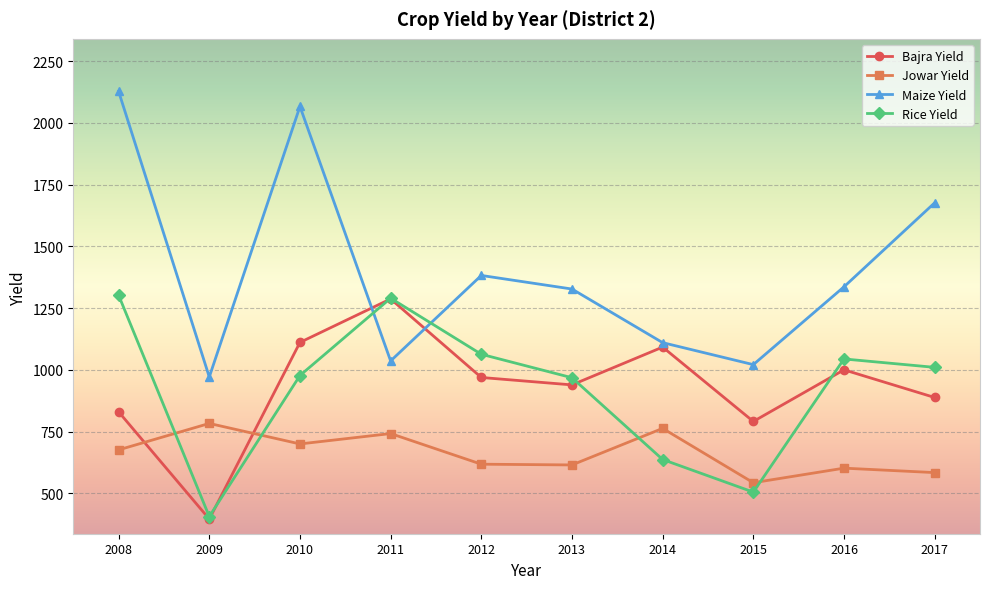

What is the difference between the maximum and minimum values in the Maize Yield series?

1156